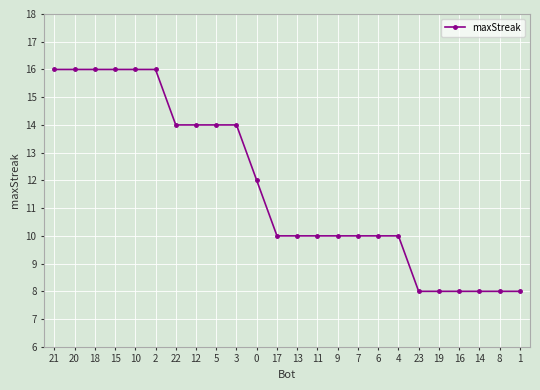

What is the difference between the maximum and minimum values?

8